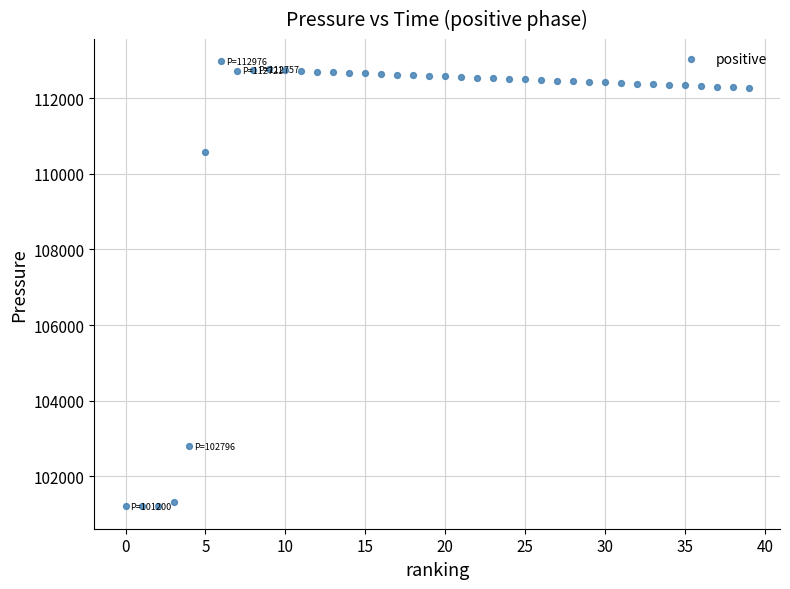

What Y value in the scatter plot is closest to 107088?

110578.5